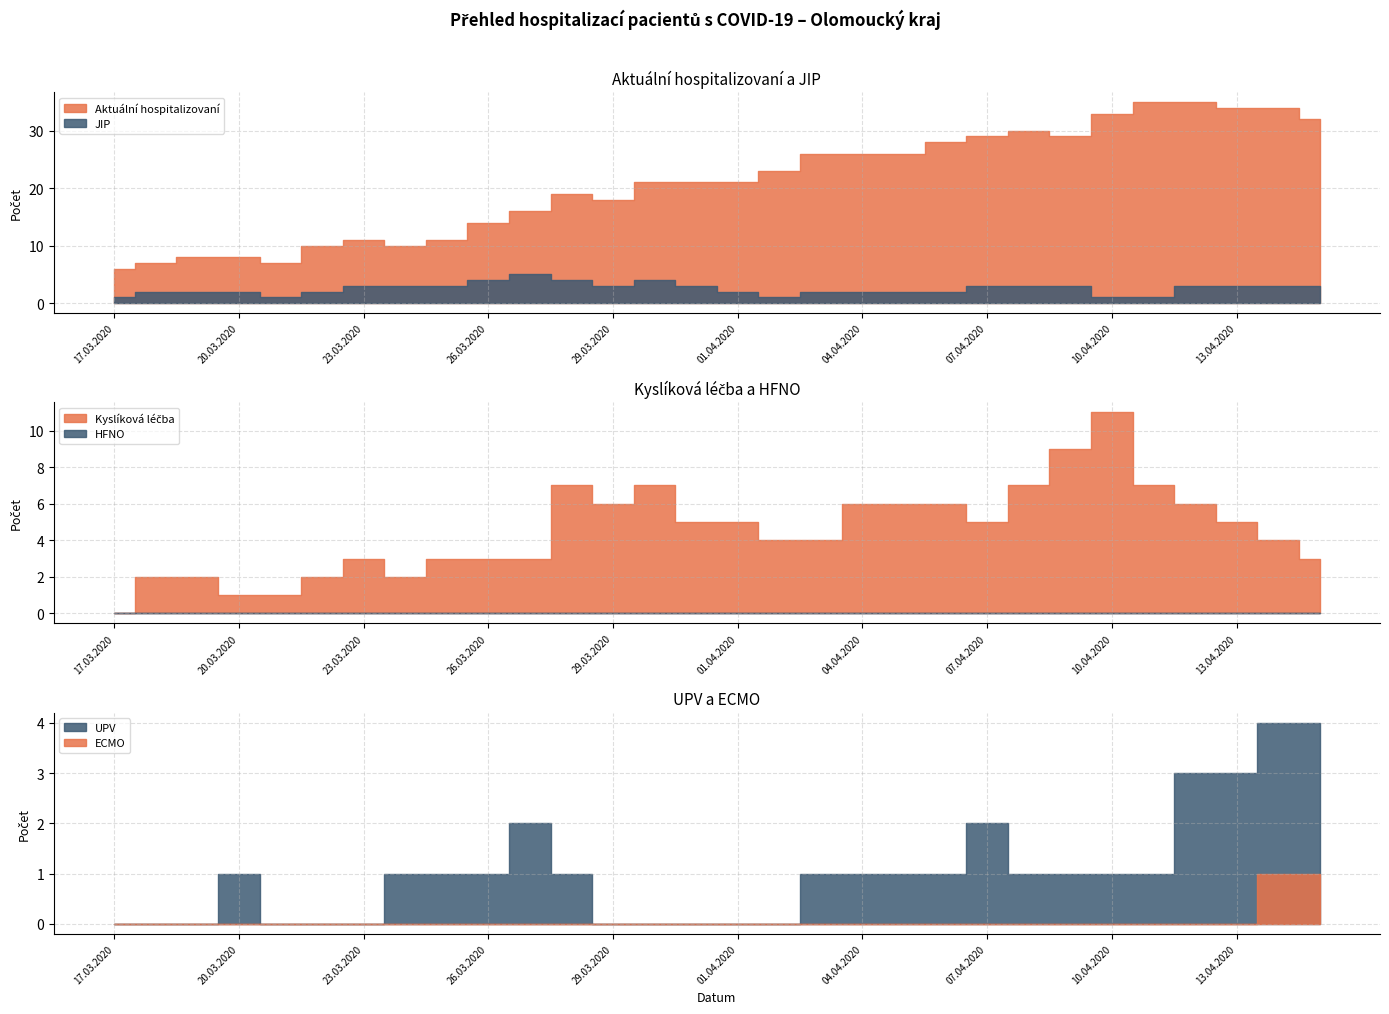

List the labels in order of ECMO value, smallest first.

17.03.2020, 18.03.2020, 19.03.2020, 20.03.2020, 21.03.2020, 22.03.2020, 23.03.2020, 24.03.2020, 25.03.2020, 26.03.2020, 27.03.2020, 28.03.2020, 29.03.2020, 30.03.2020, 31.03.2020, 01.04.2020, 02.04.2020, 03.04.2020, 04.04.2020, 05.04.2020, 06.04.2020, 07.04.2020, 08.04.2020, 09.04.2020, 10.04.2020, 11.04.2020, 12.04.2020, 13.04.2020, 14.04.2020, 15.04.2020